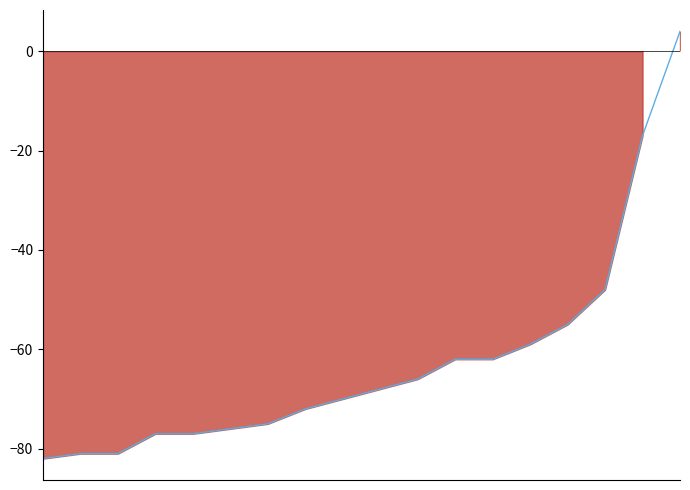

Reading left to right, what are all the values shown in this chart?

-82	-81	-81	-77	-77	-76	-75	-72	-70	-68	-66	-62	-62	-59	-55	-48	-17	4